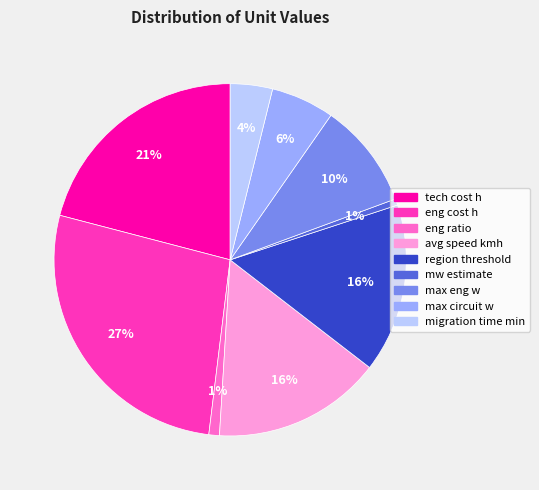

To the nearest percent, what portion does tech cost h represent?

21%